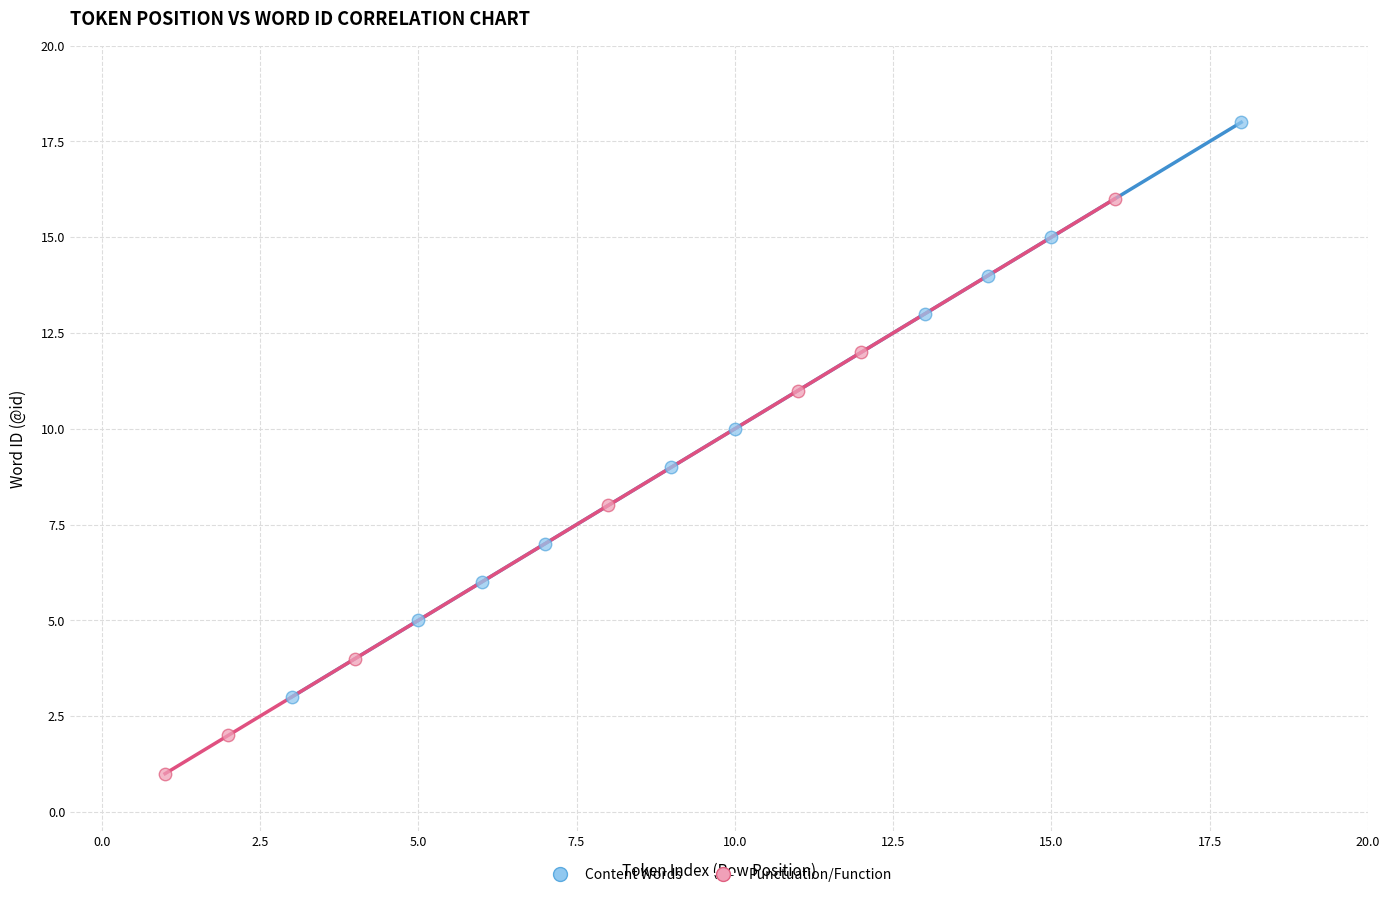

What are all the series names shown in the legend?

Content Words, Punctuation/Function